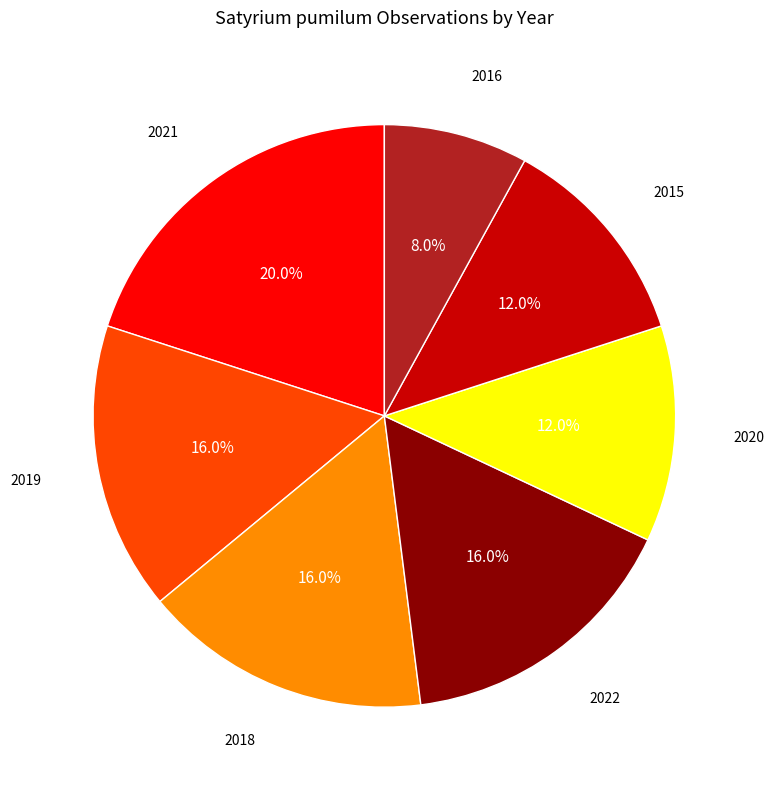

Is there any slice that represents more than half of the pie?

No